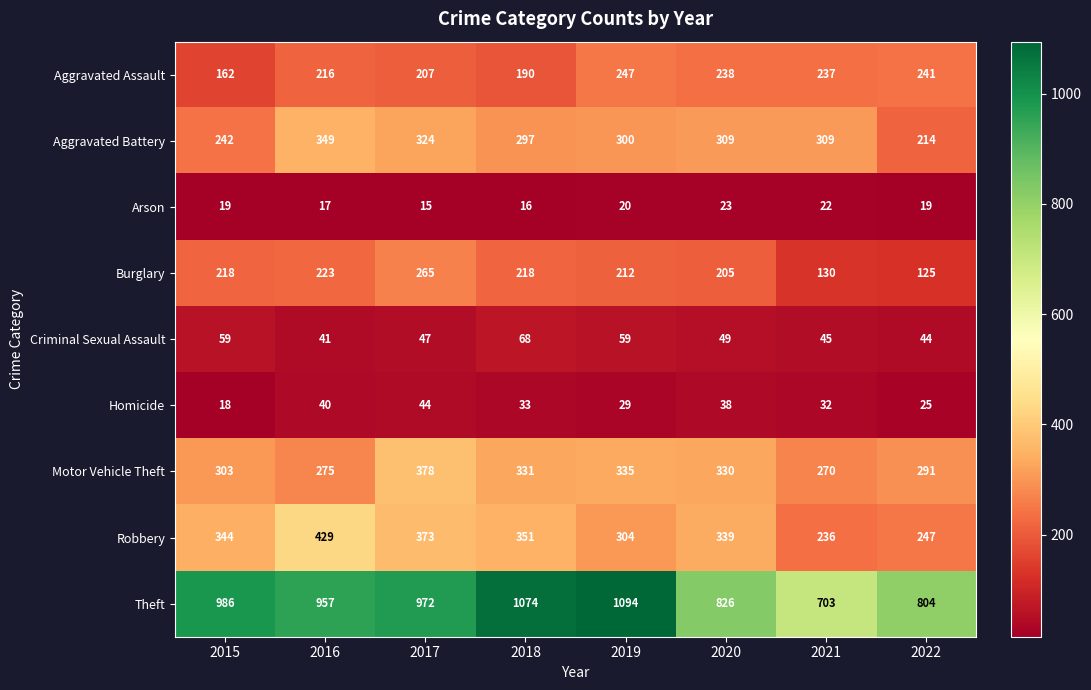

What is the difference between the maximum and minimum values in the Robbery series?

193